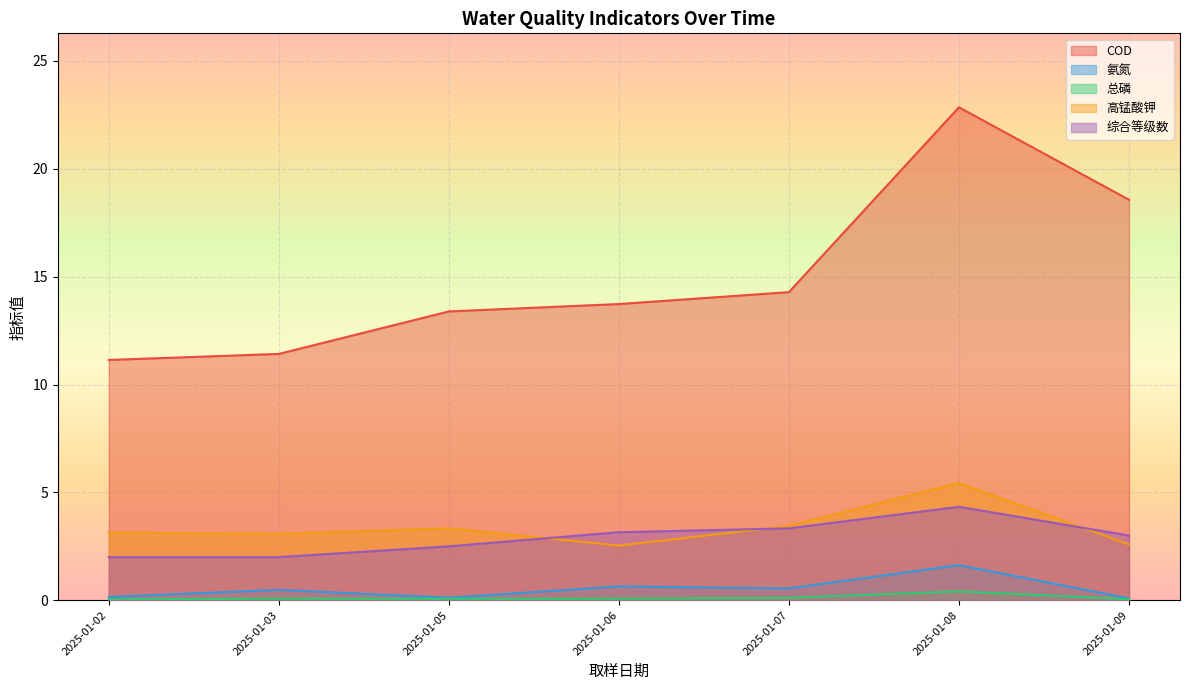

List the series in order of their peak value, lowest first.

总磷, 氨氮, 综合等级数, 高锰酸钾, COD